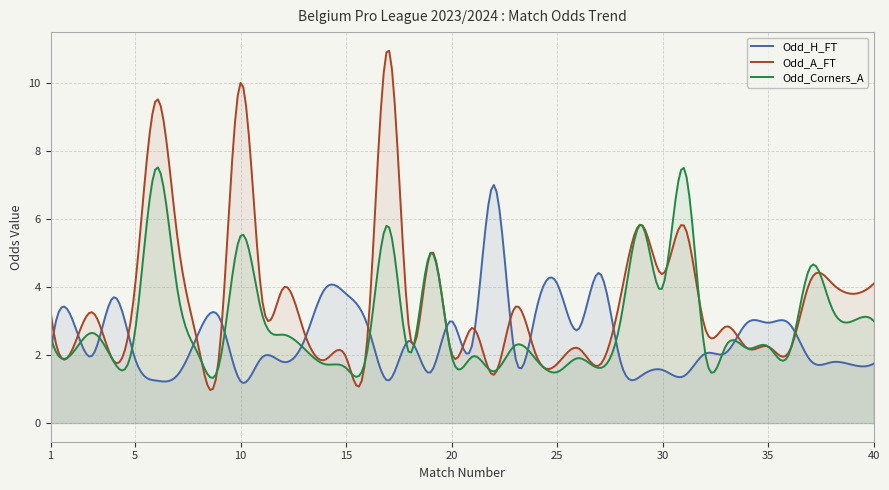

Between 4 and 38, which series saw the biggest shift?

Odd_A_FT